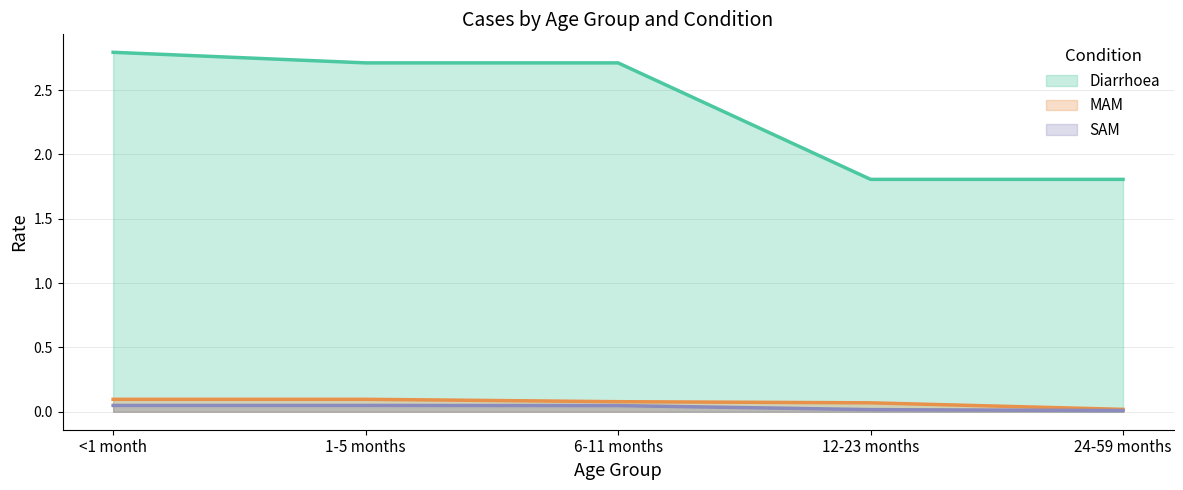

What is the spread (max minus min) of values at <1 month?

2.7